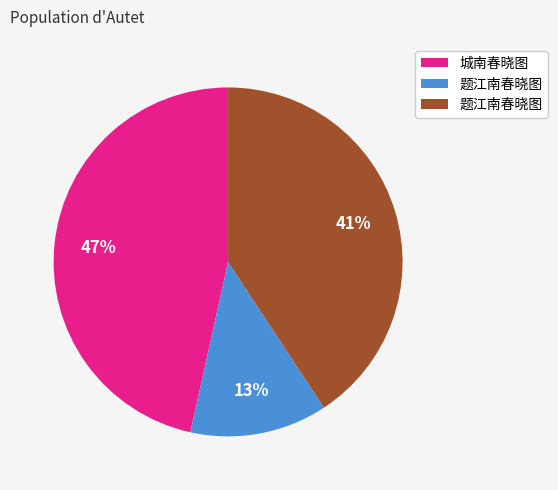

Does any single category account for the majority?

No